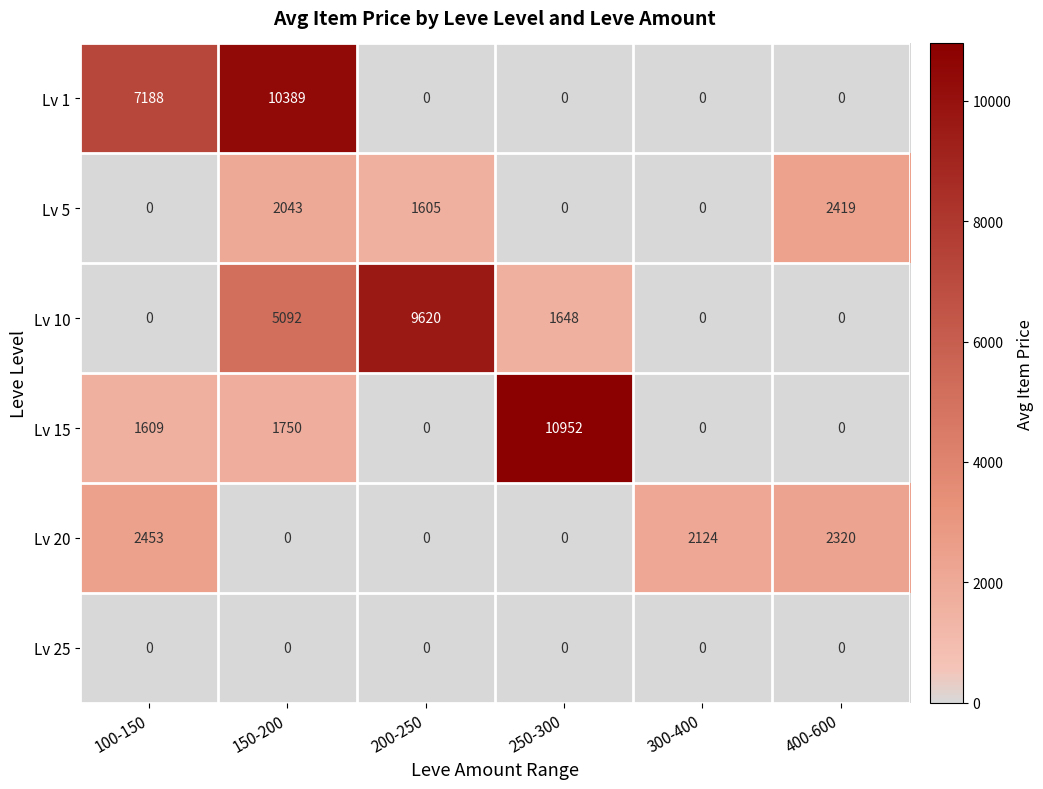

What is the approximate value of Lv 15 at 250-300, to the nearest 100?

11000